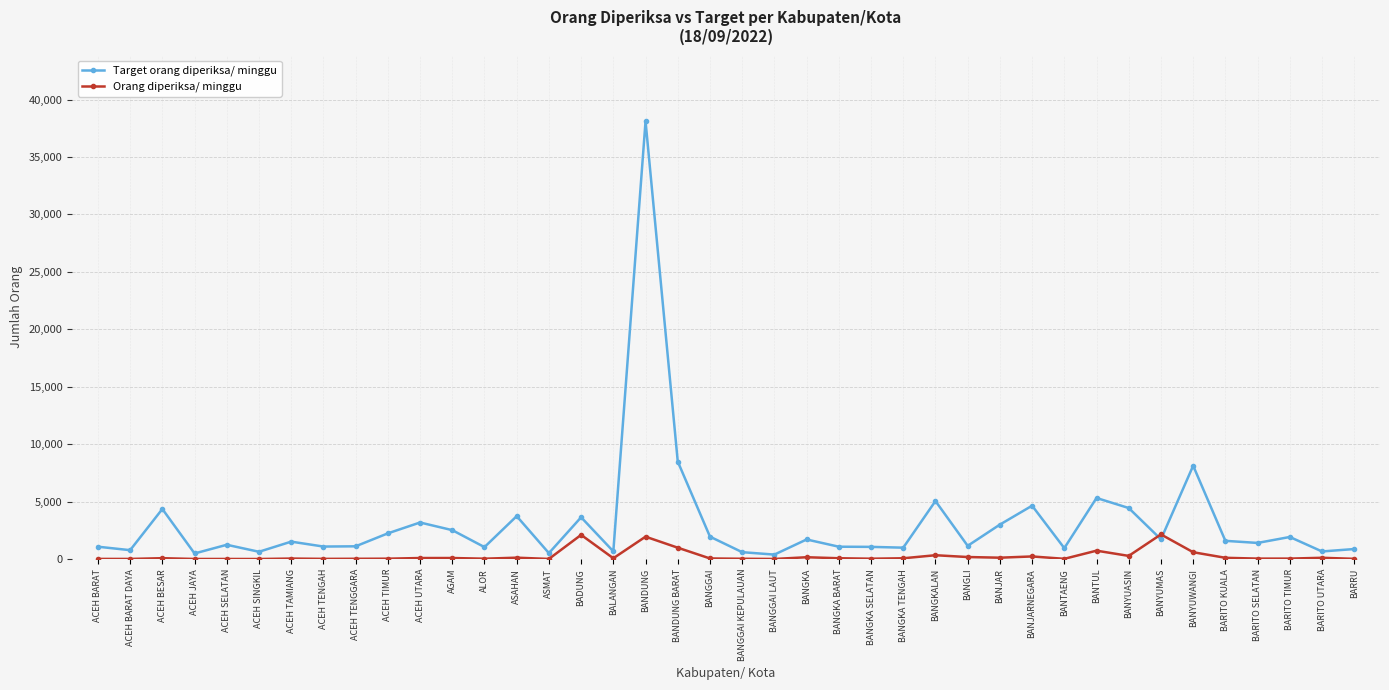

The Orang diperiksa/ minggu series shows 14 at ASMAT. True or false?

True